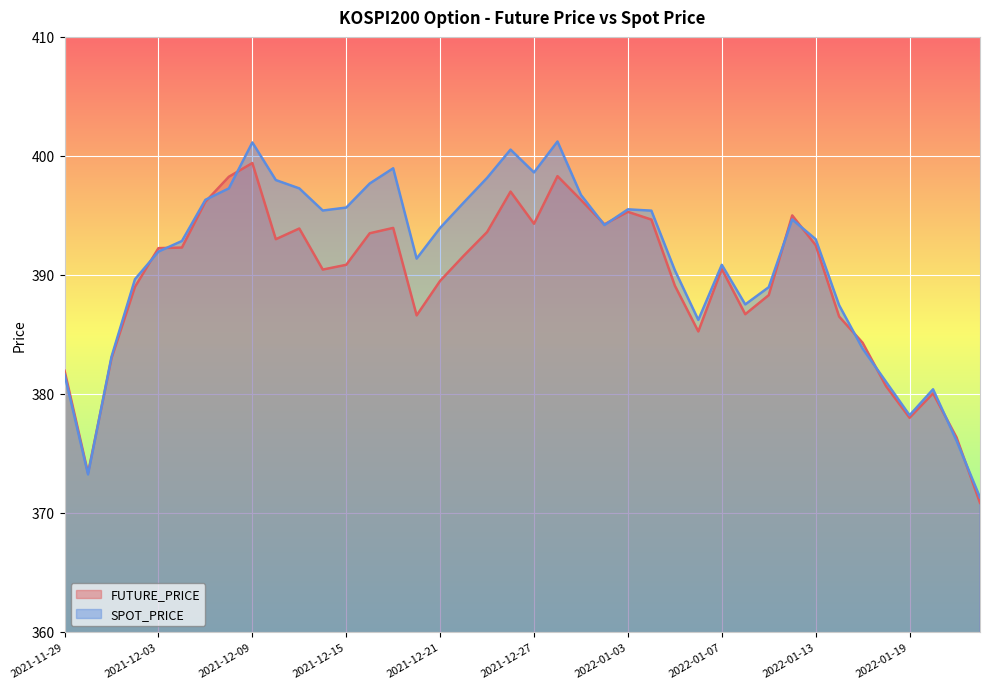

What is the maximum value for SPOT_PRICE?

401.2